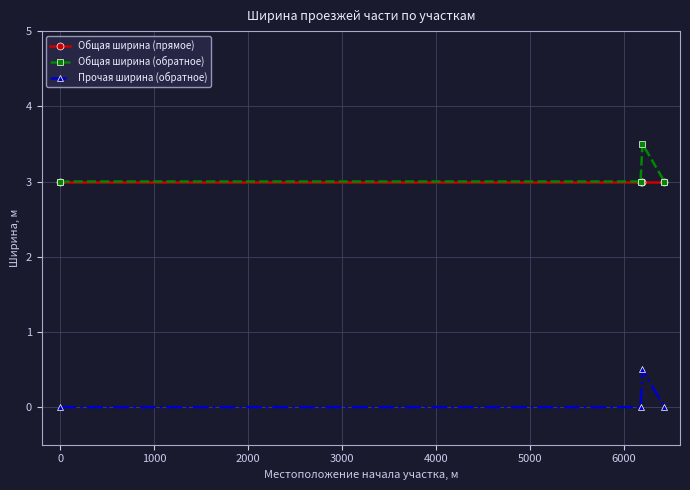

True or false: Прочая ширина (обратное) and Общая ширина (обратное) cross at least once.

False